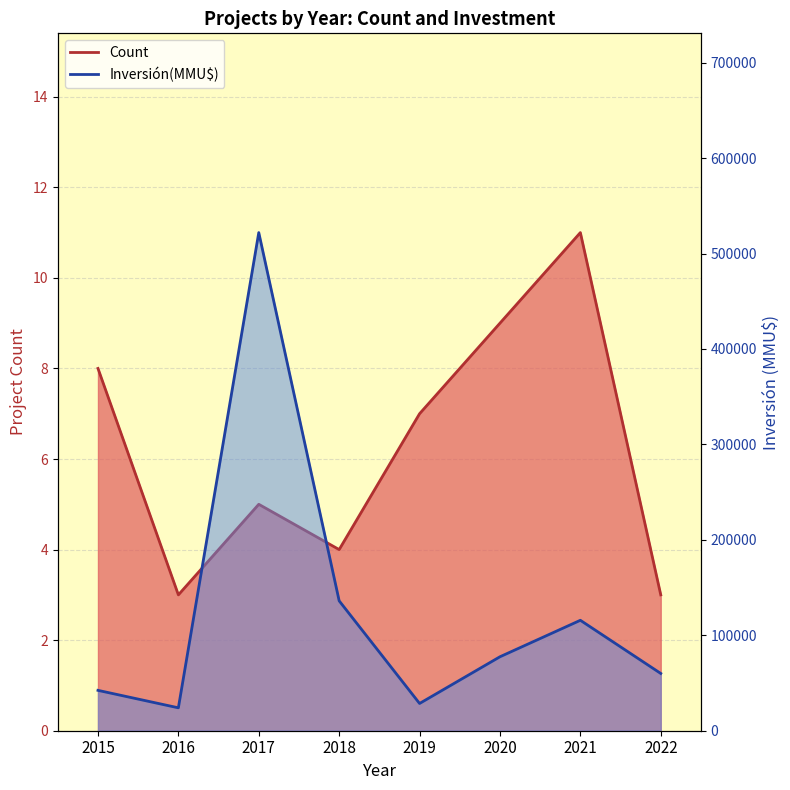

What is the highest value of the Count series?

11